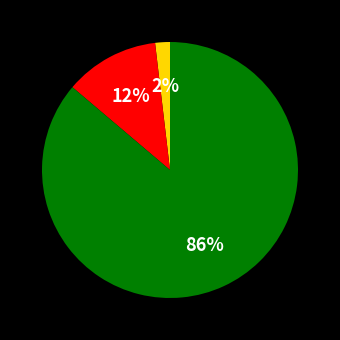

Is there a majority slice in this chart?

Yes